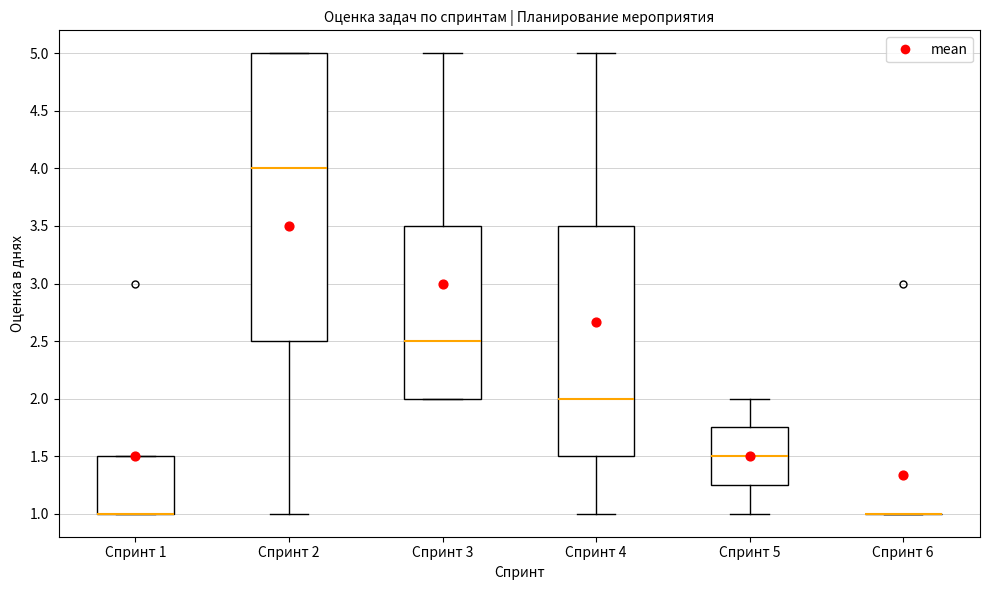

Where is the upper edge of the box for Спринт 1 on the y-axis? The values are not printed on the chart, so give them approximately, as read against the axis.

1.50